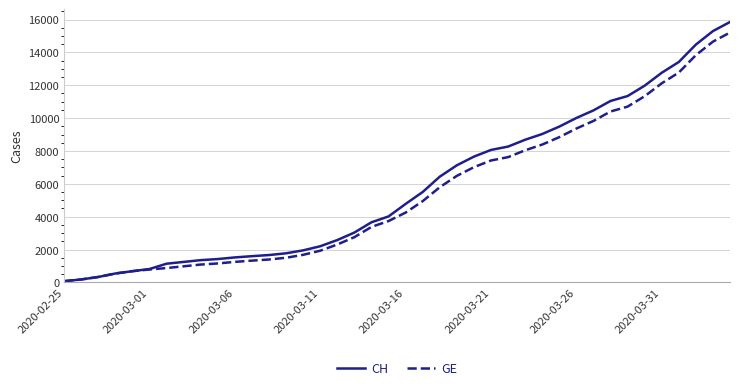

What is the average value of the GE series?

5422